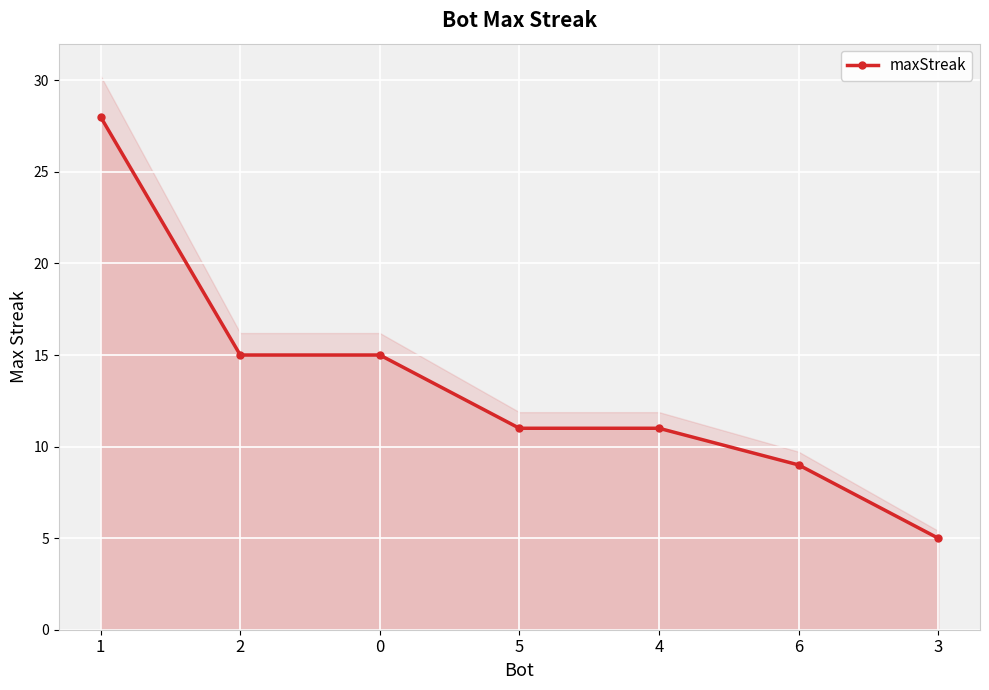

At which label does the data first exceed 11?

1